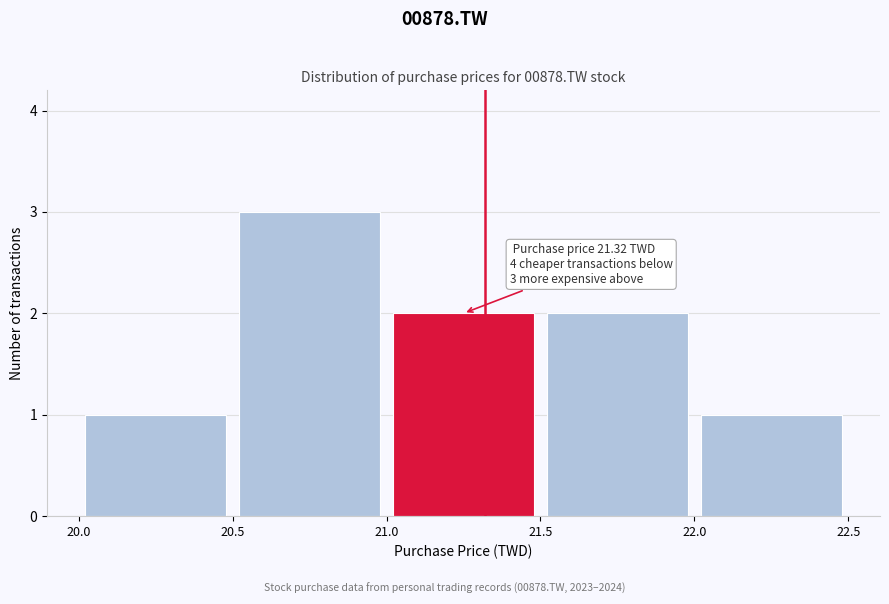

Over which range of the x-axis is the bar tallest?

20.5 to 21.0